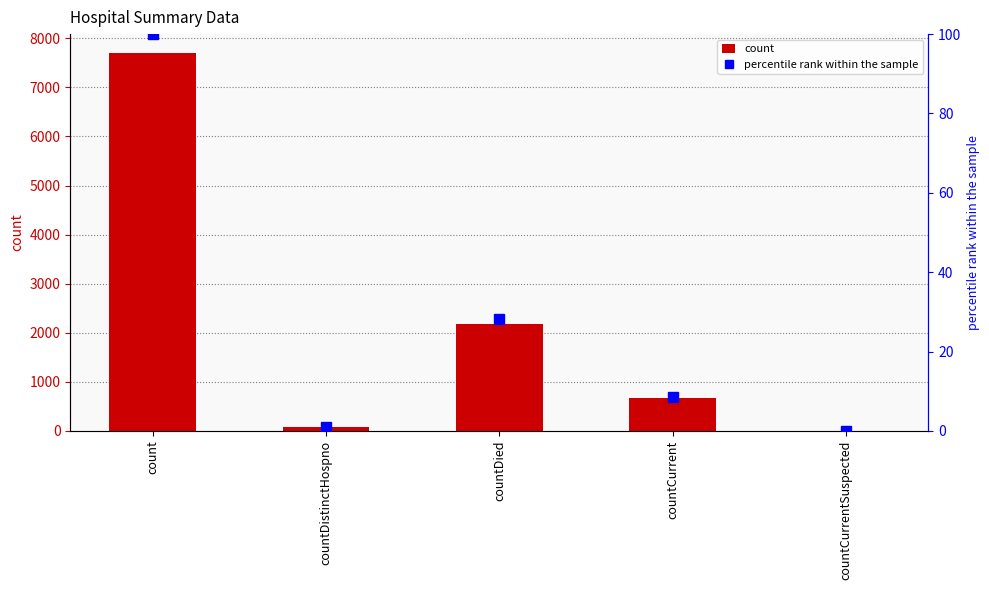

At which label does percentile rank within the sample reach its minimum?

countCurrentSuspected